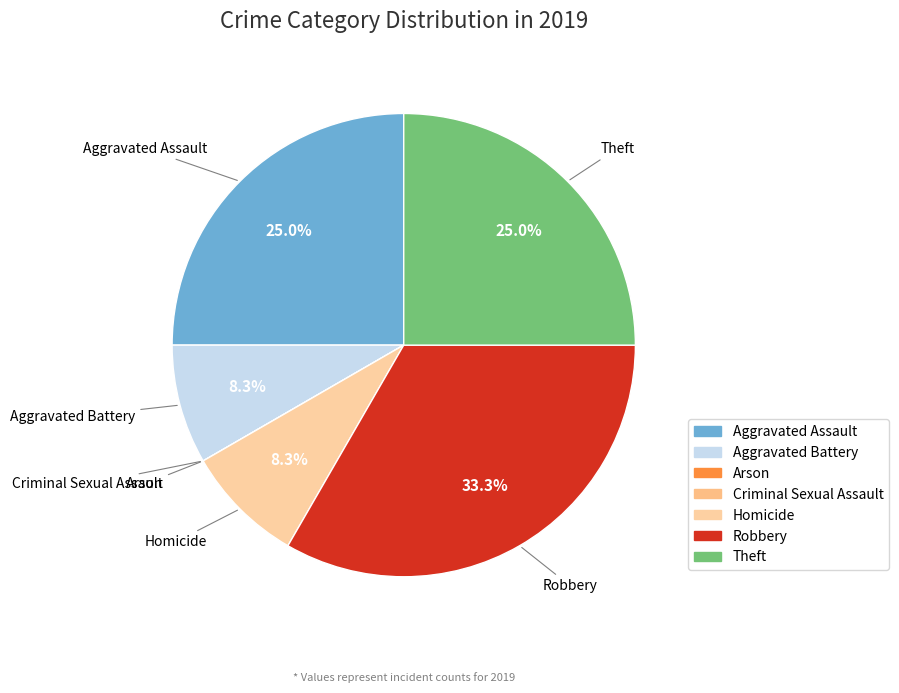

What percentage is NOT represented by Theft?

75.0%